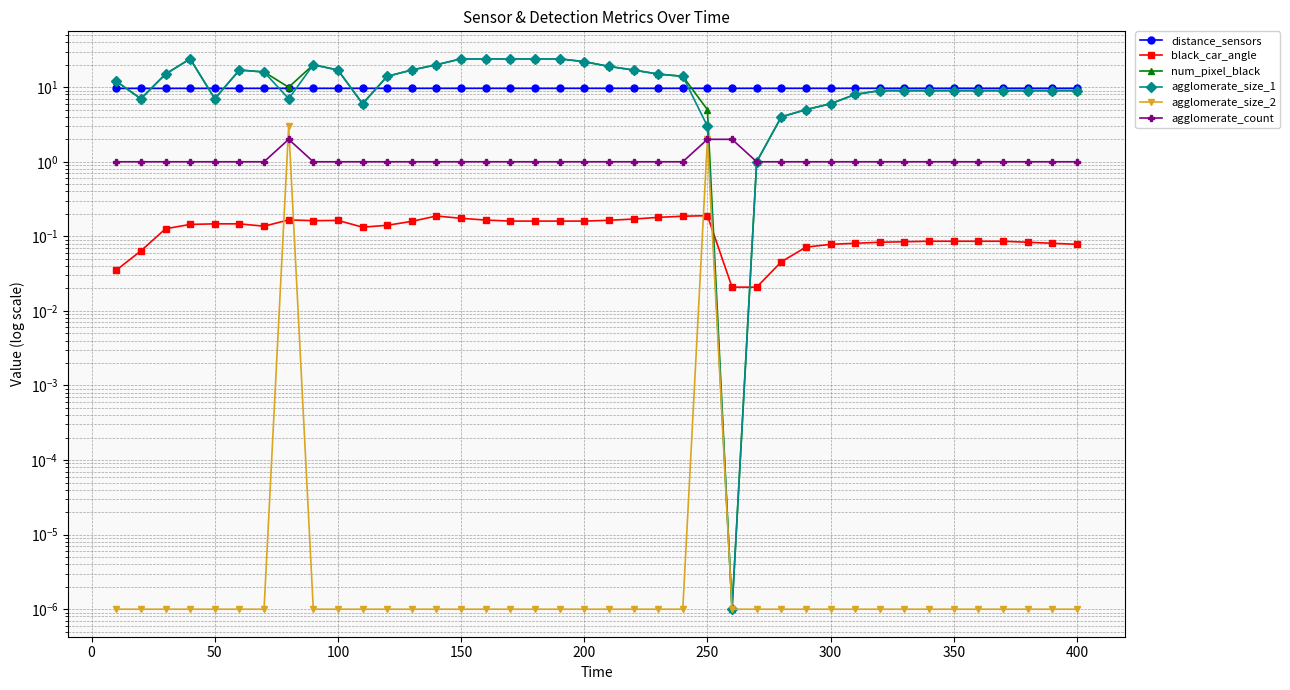

Is the value of agglomerate_size_2 at 13 greater than the value of agglomerate_size_1 at 38?

No